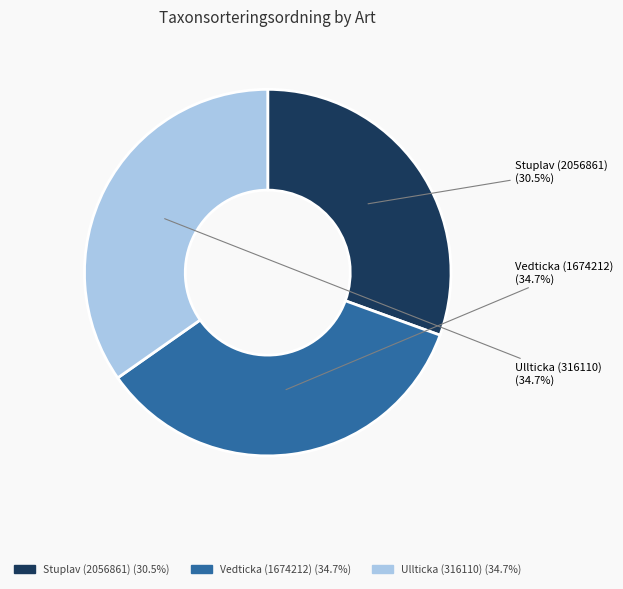

Which slice is the smallest?

Stuplav (2056861)